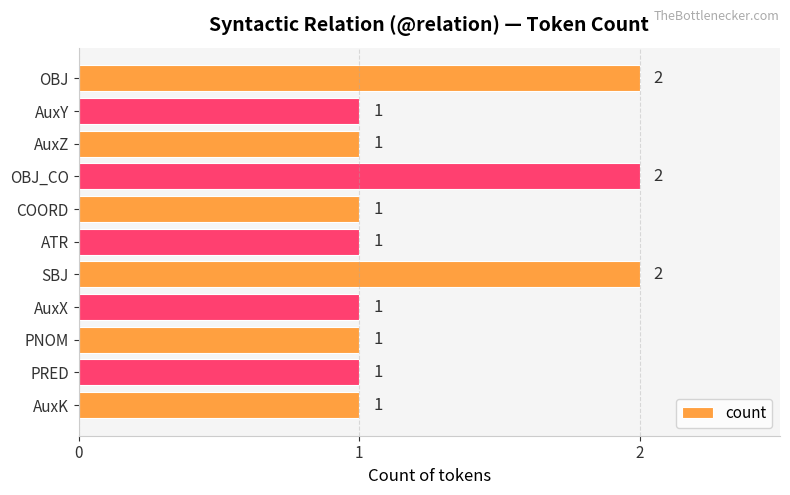

Reading top to bottom, what are all the values shown in this chart?

2	1	1	2	1	1	2	1	1	1	1